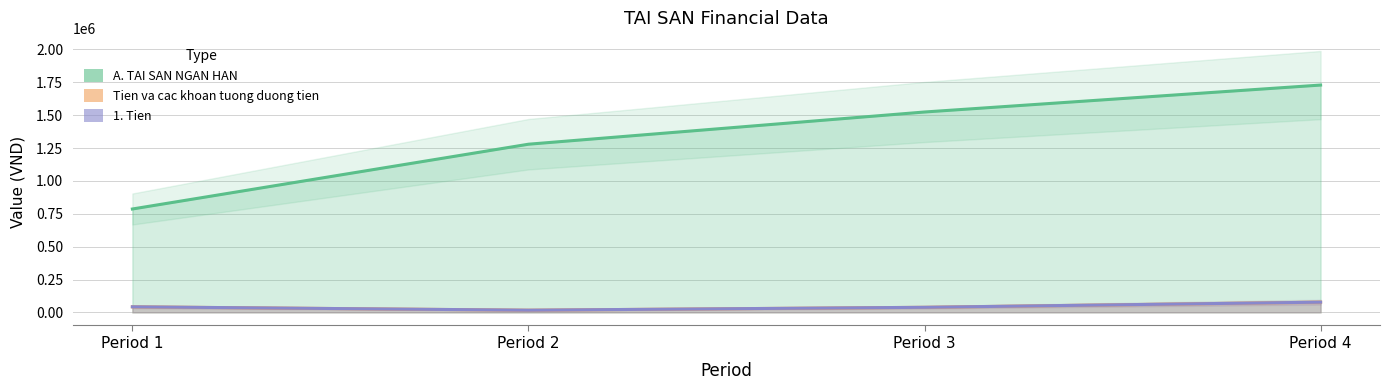

True or false: 1. Tien has a value of 42501 at Period 1.

True